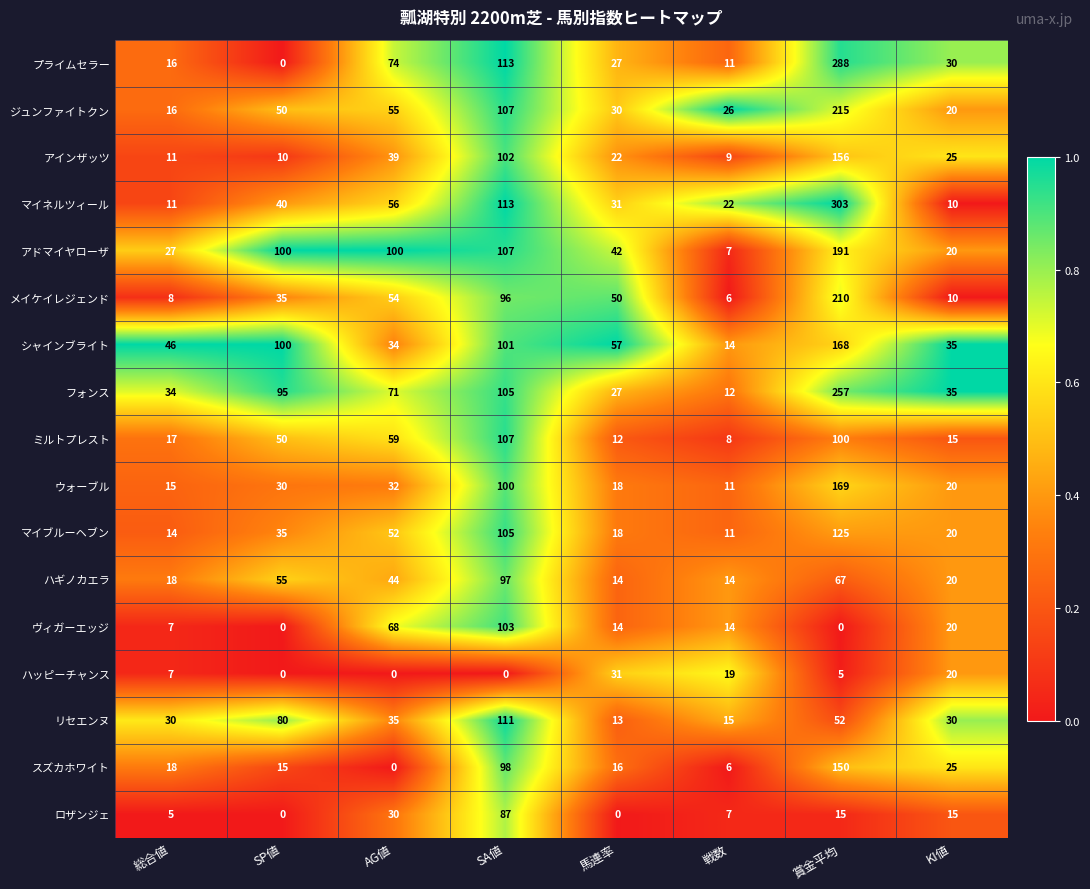

What is the maximum value shown in the chart?

303